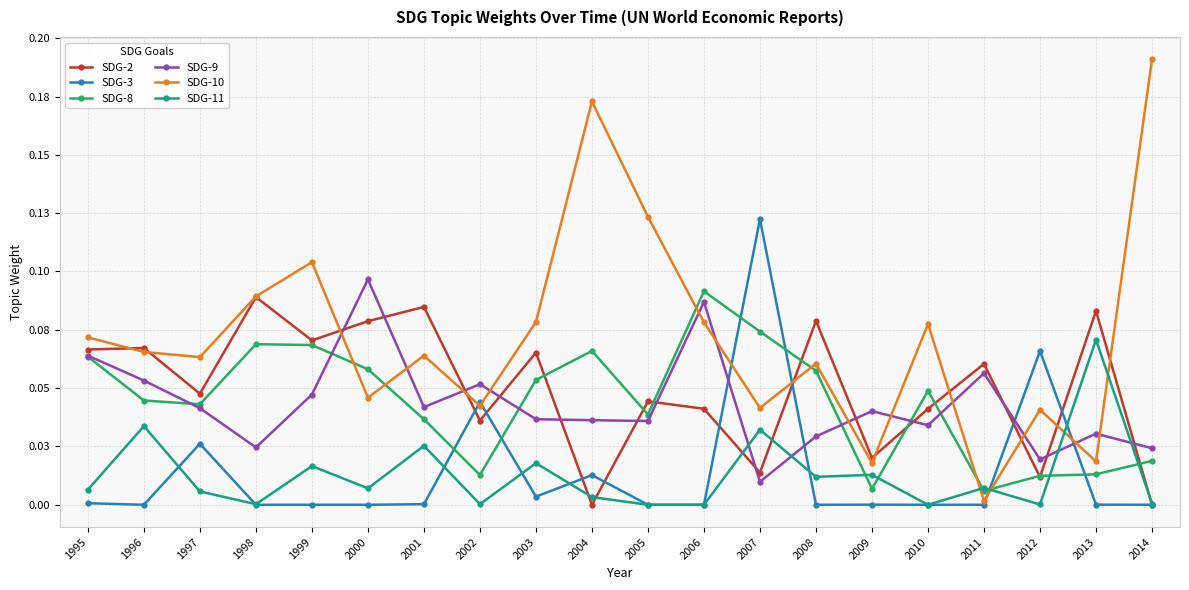

What is the total value across all series at 2004?

0.3